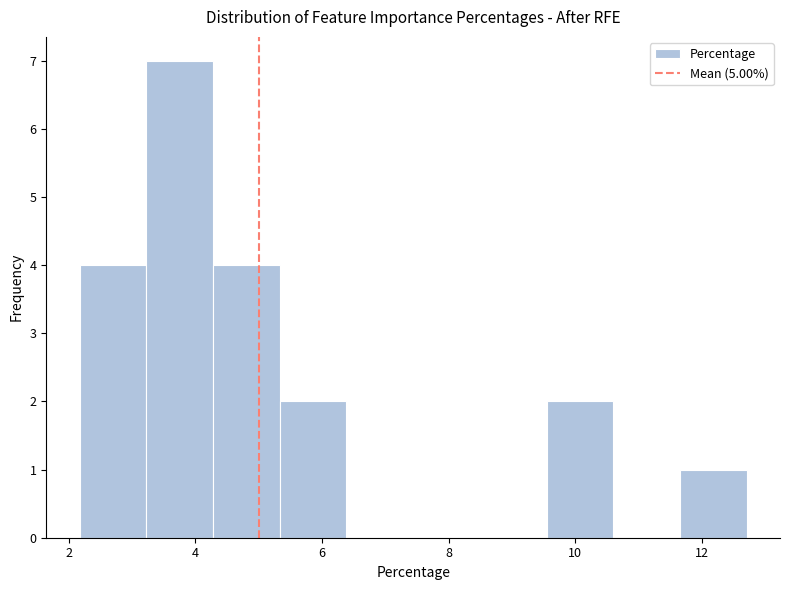

How tall is the bar that spans 2.2 to 3.2 on the x-axis? Neither the bar edges nor the heights are printed on the chart, so give them approximately, as read against the axes.

4